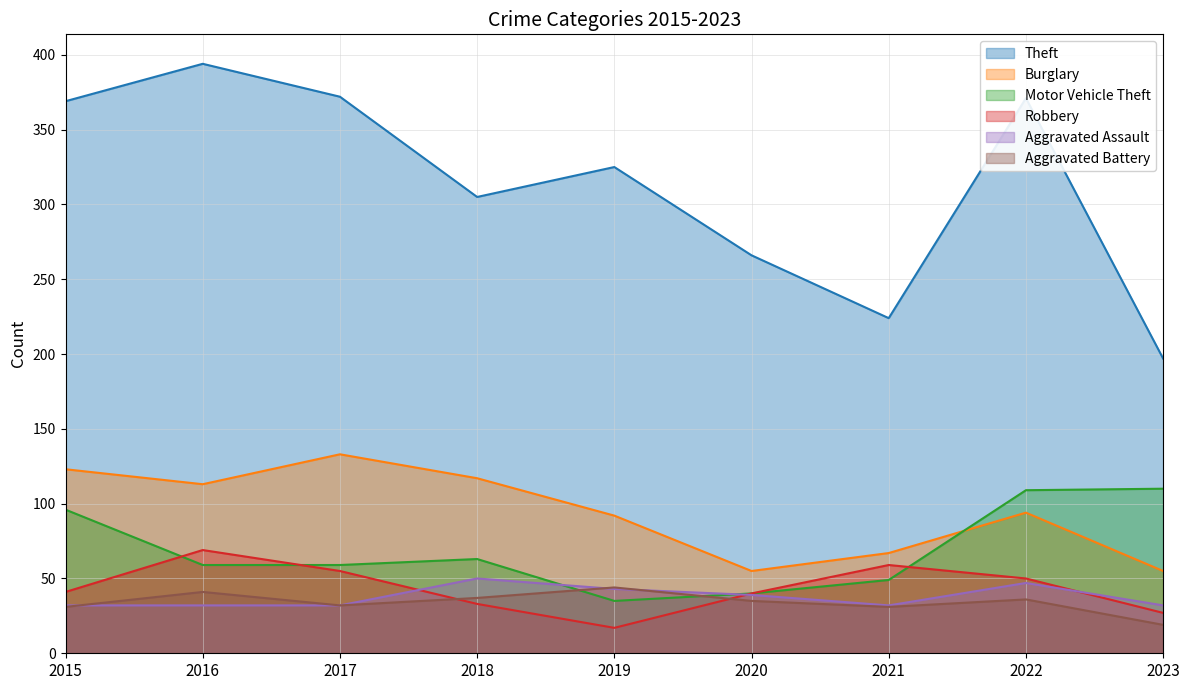

Which series has the largest range (max minus min)?

Theft